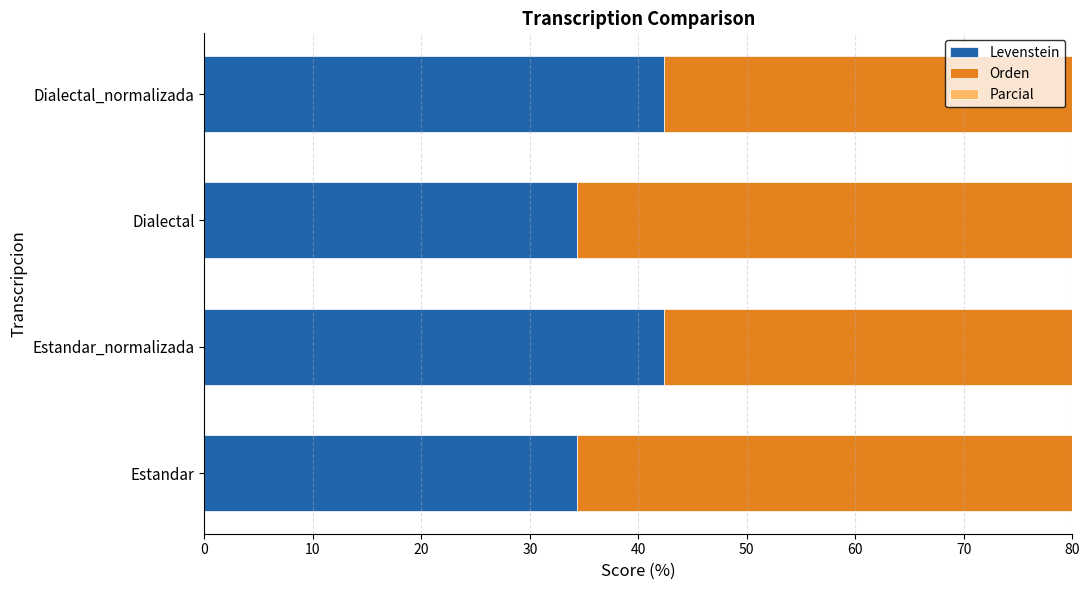

How many values in the Orden series are below 62?

2